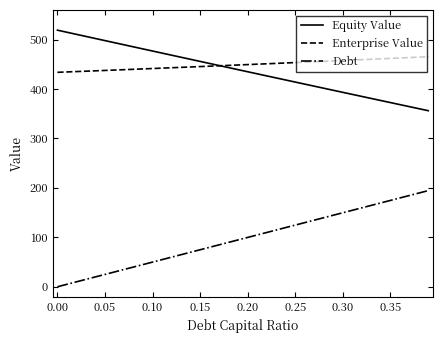

What is the highest value of the Enterprise Value series?

465.5